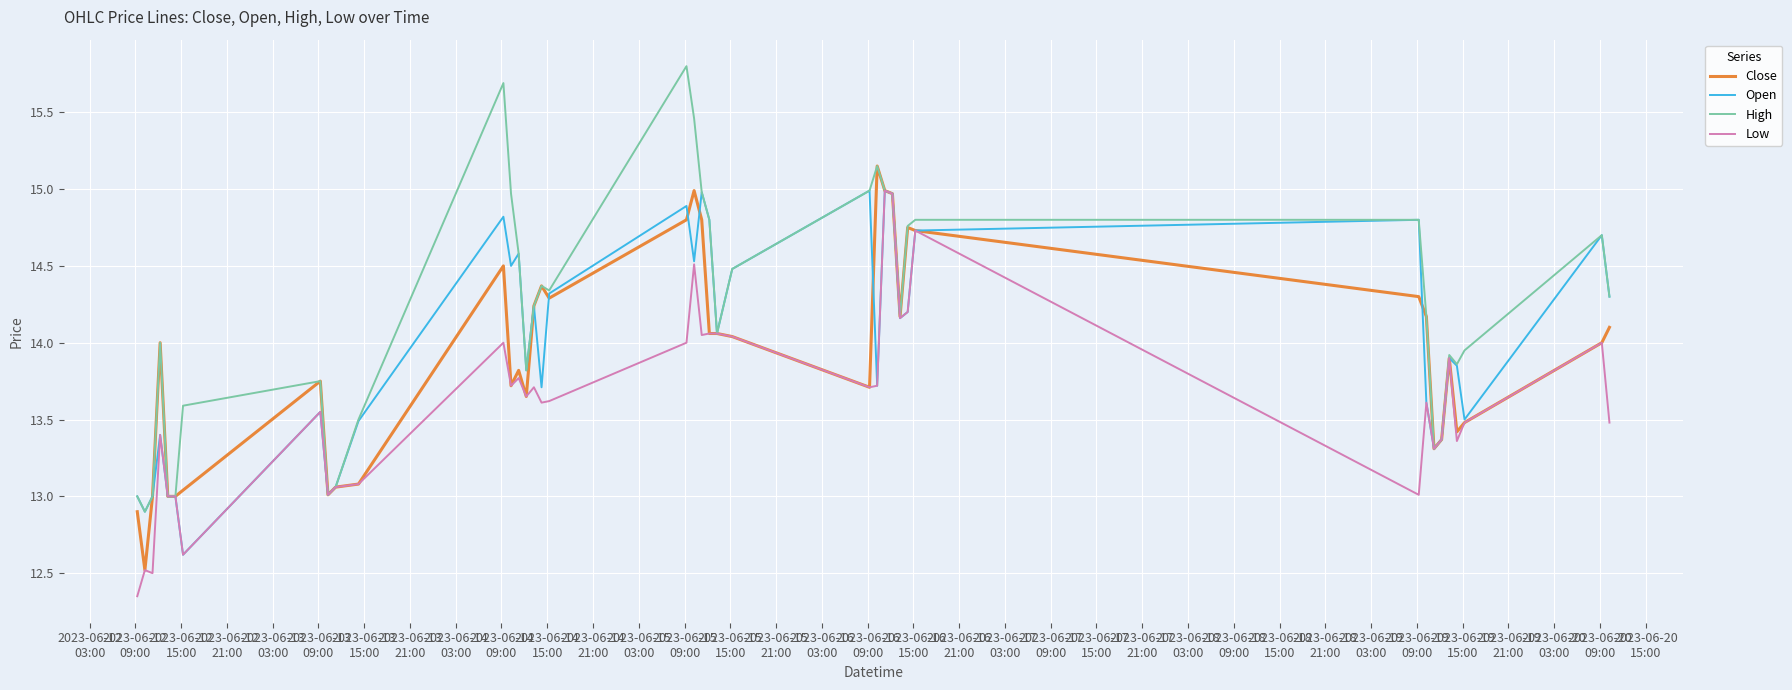

What is the sum of all High values?

567.6